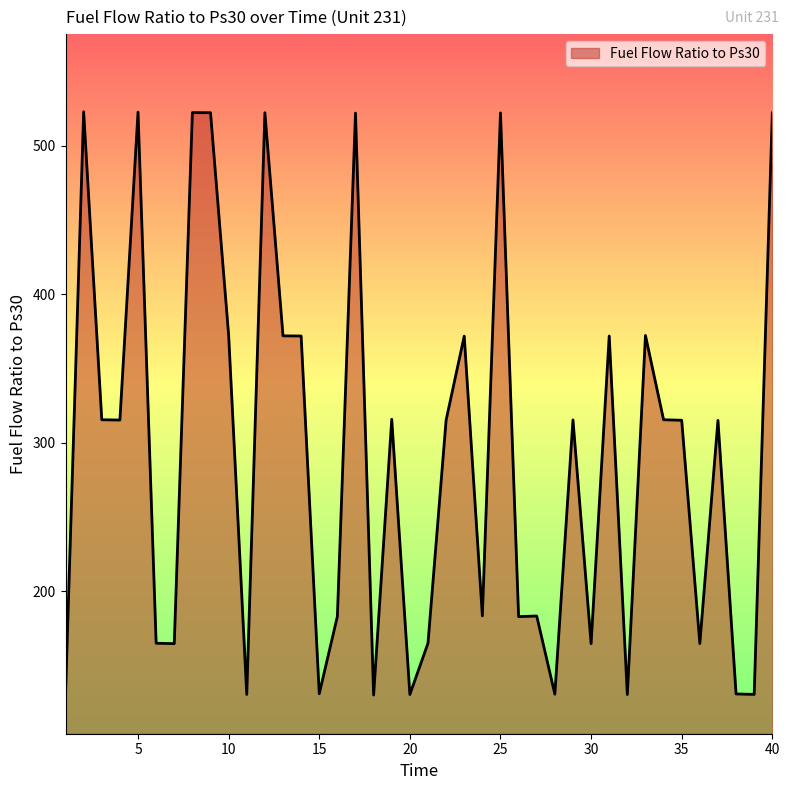

What is the smallest value displayed?

130.3